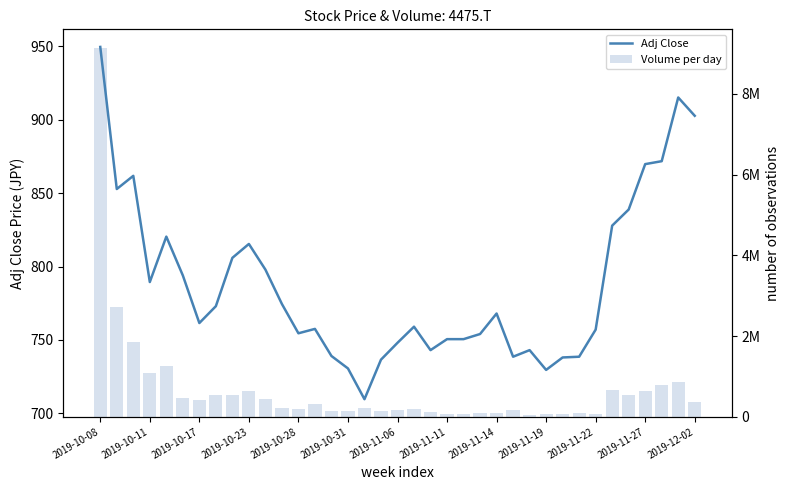

What is the value of the Volume per day bar at the 19th from the left?

173000.0